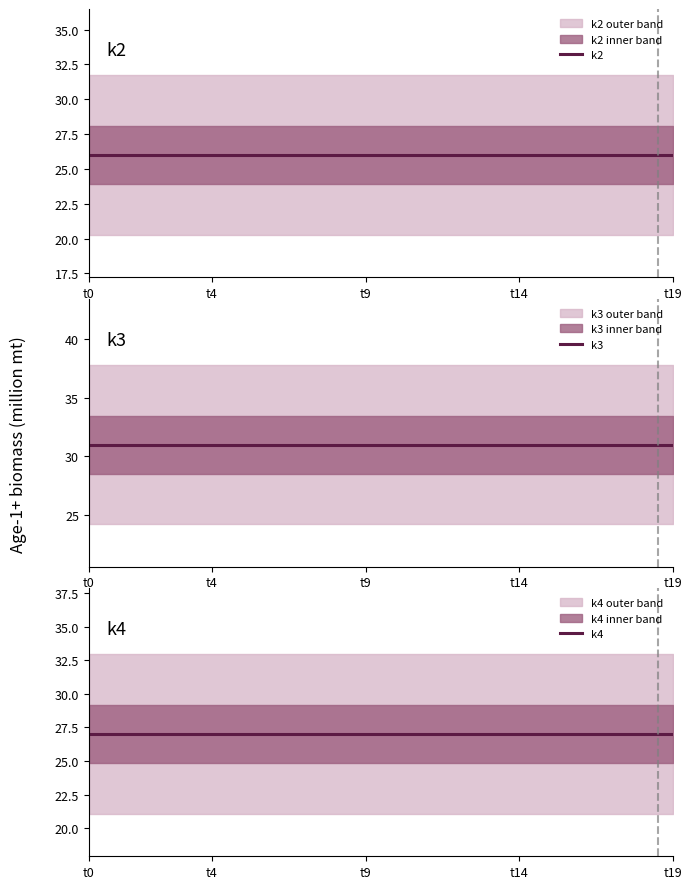

Is this an area chart (filled region under the line)?

No